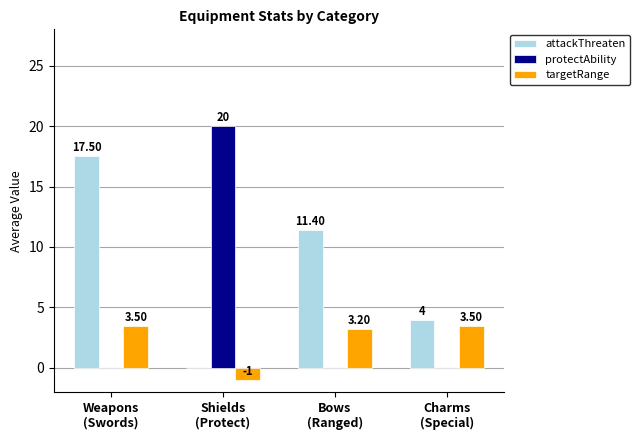

What is the sum of all protectAbility values?

20.0